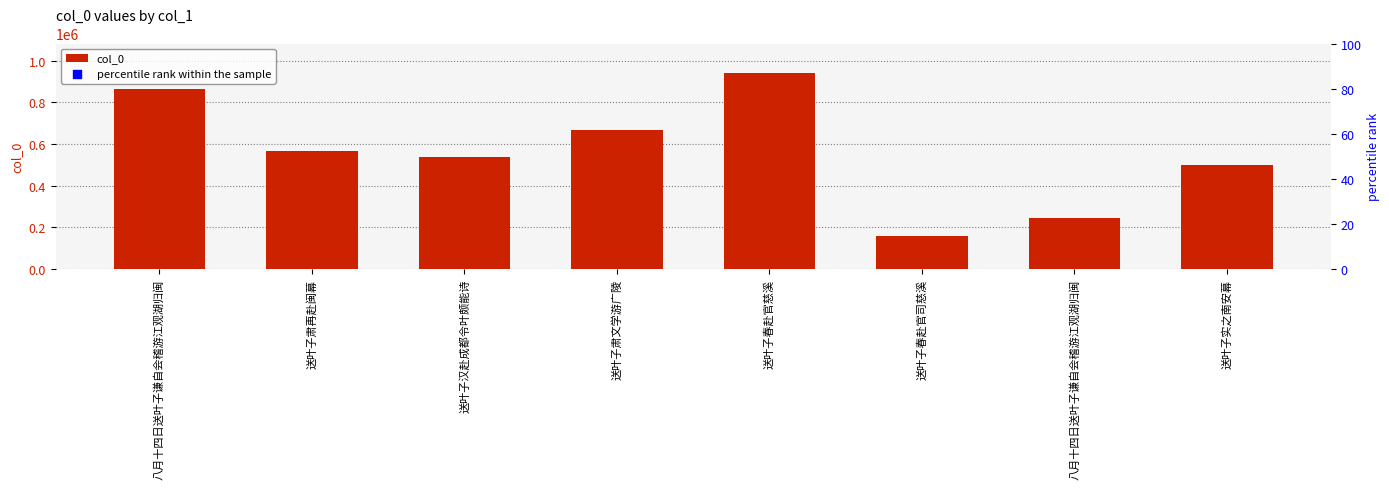

Is the value of percentile rank within the sample at 送叶子肃文学游广陵 greater than the value of col_0 at 送叶子肃再赴闽幕?

Yes